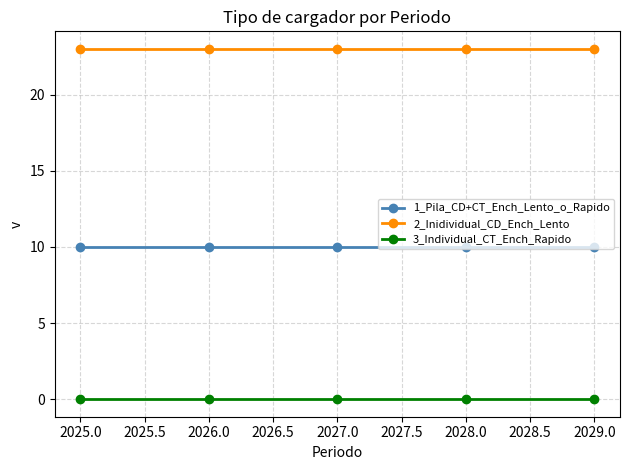

Which series has the largest total across all categories?

2_Inidividual_CD_Ench_Lento